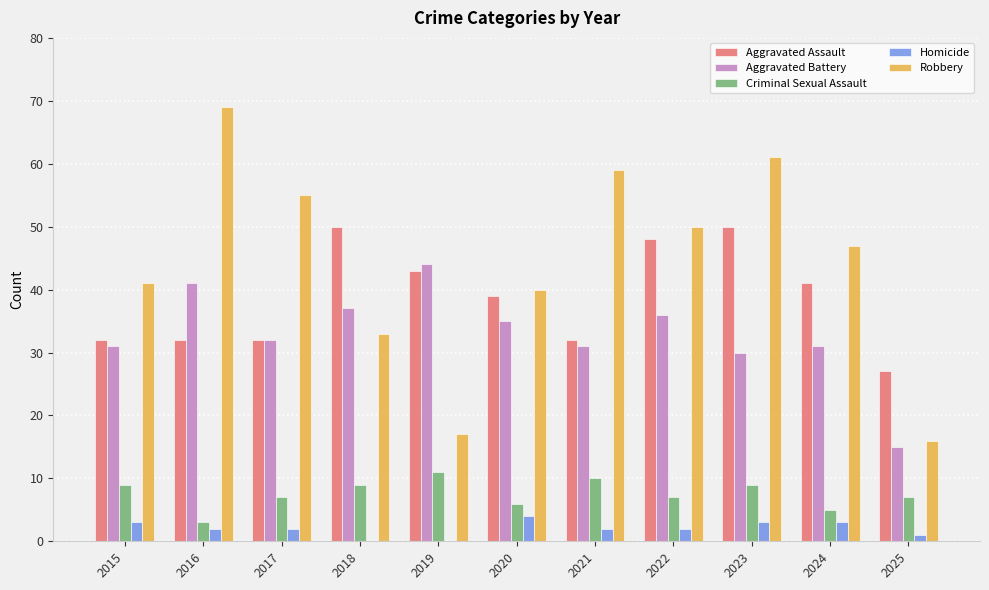

What is the difference between the Aggravated Assault values at 2025 and 2018?

23